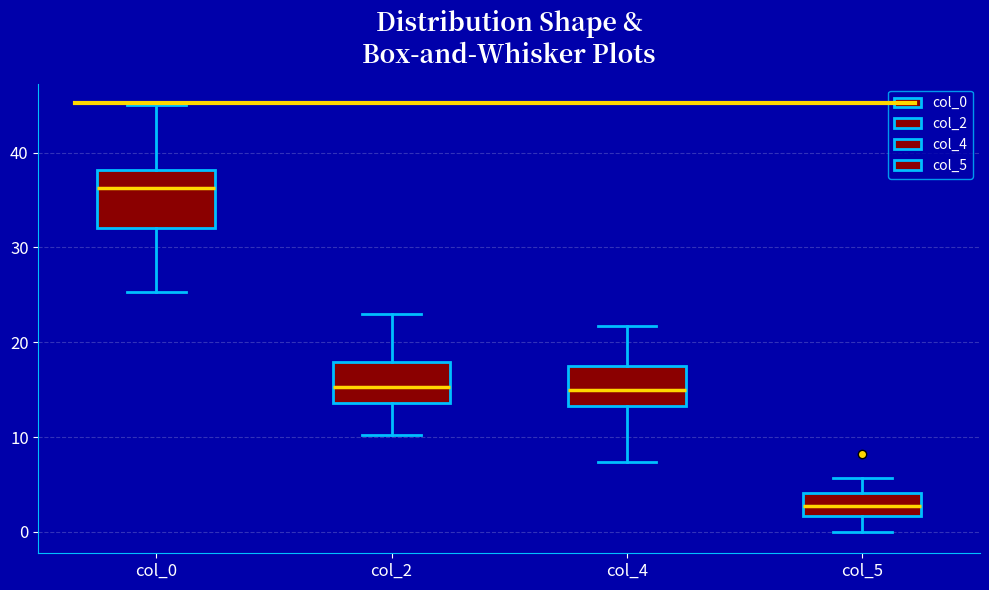

Reading left to right, transcribe this box plot: for each box, give where its median line is, the range the box spans, and where its two whiskers end, as read against the y-axis. The values are not printed on the chart, so give them approximately, as read against the axis.

col_0: median 36, box 32 to 38, whiskers 25 to 45
col_2: median 15, box 14 to 18, whiskers 10 to 23
col_4: median 15, box 13 to 18, whiskers 7 to 22
col_5: median 3, box 2 to 4, whiskers 0 to 6